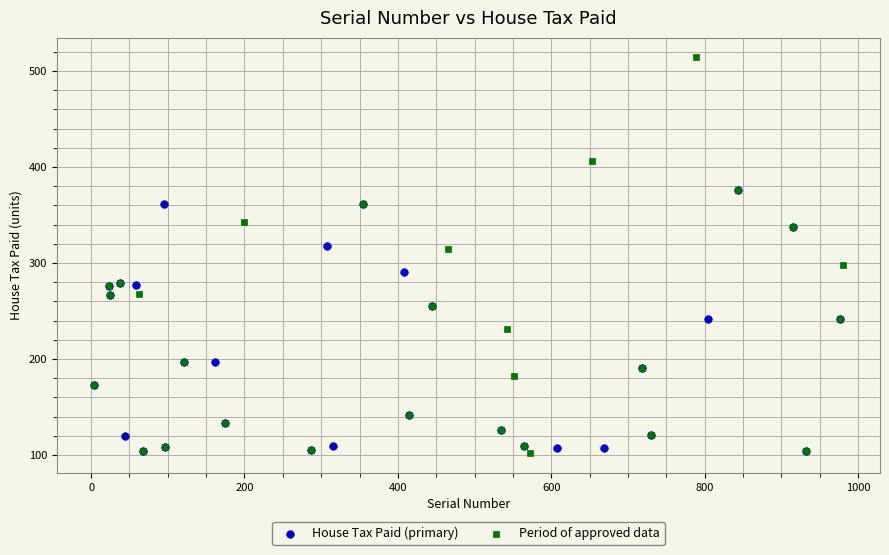

Which series contains the highest Y value?

Period of approved data